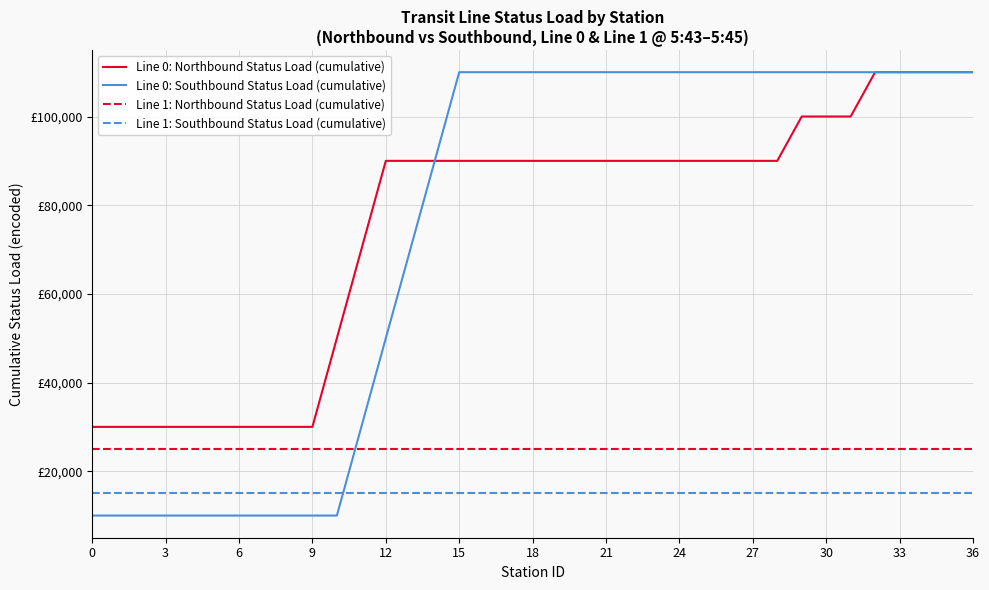

Is this an area chart (filled region under the line)?

No